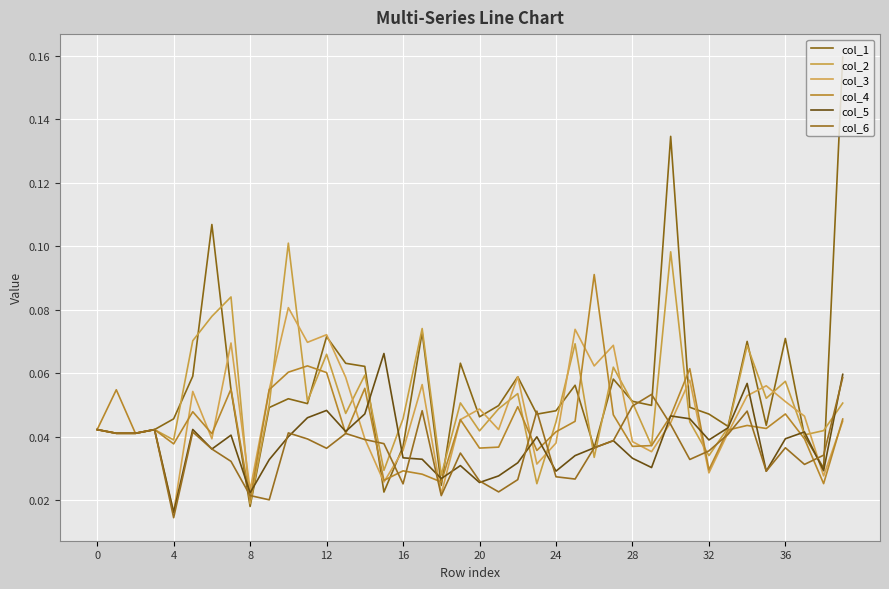

What is the label of the 10th point from the right?

30